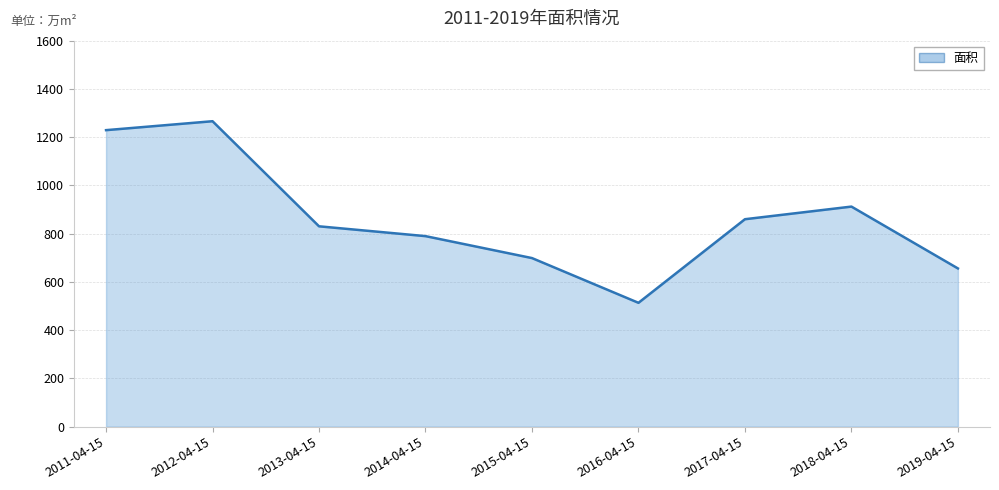

Which label corresponds to the largest value in the chart?

2012-04-15